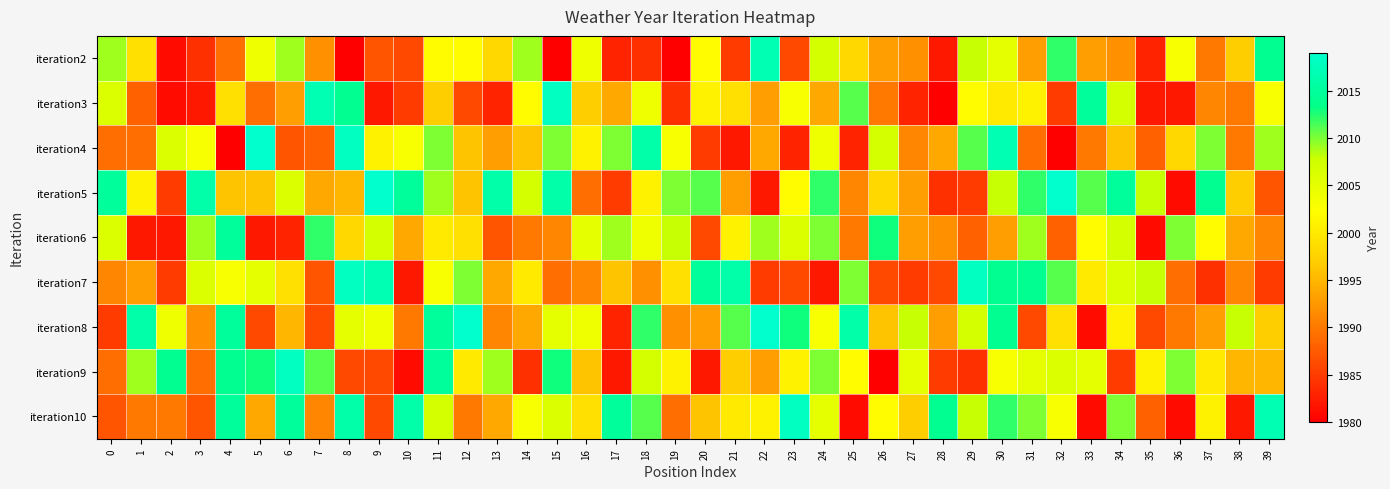

Rank the series at 21 from lowest to highest value.

iteration4, iteration2, iteration5, iteration9, iteration3, iteration10, iteration6, iteration8, iteration7